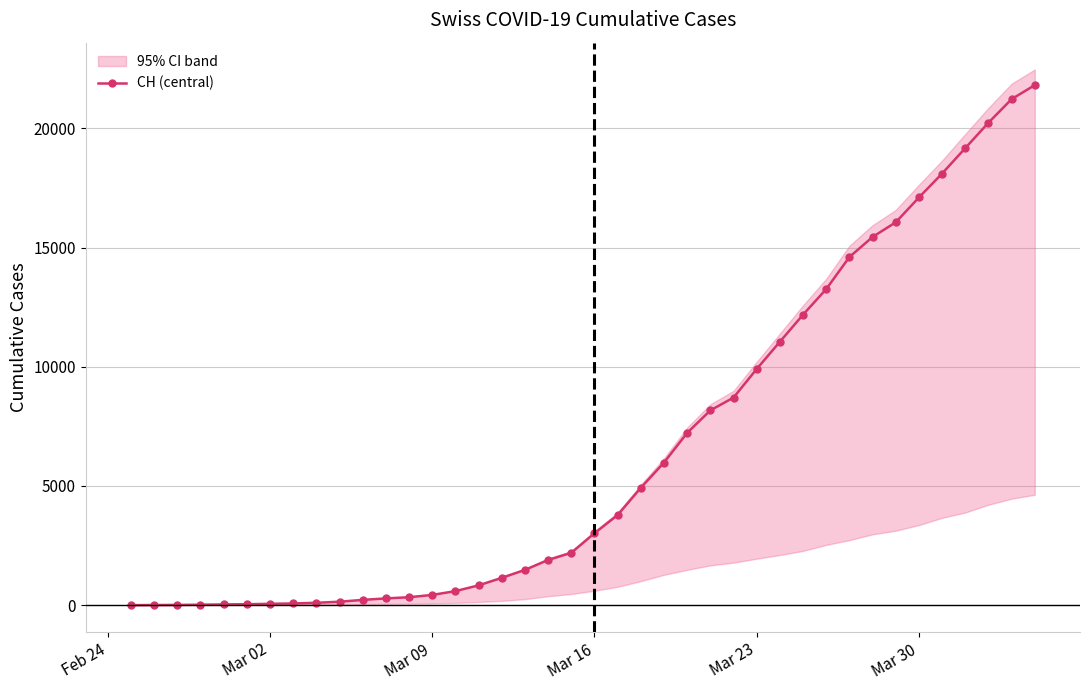

How many data points in CH (central) are less than 3016?

20